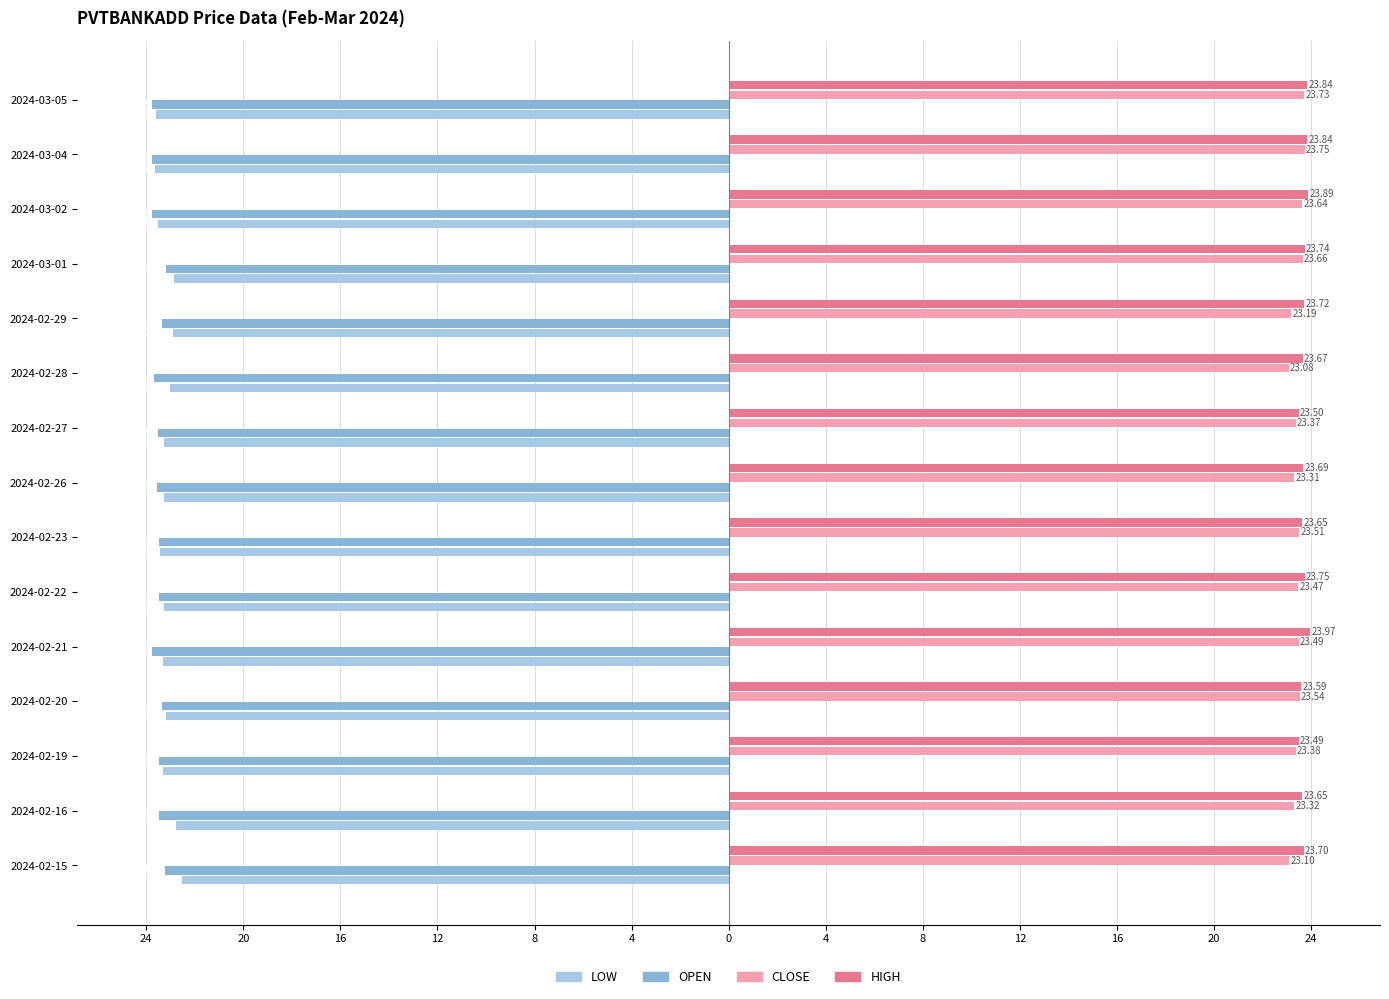

What are all the series names shown in the legend?

LOW, OPEN, CLOSE, HIGH